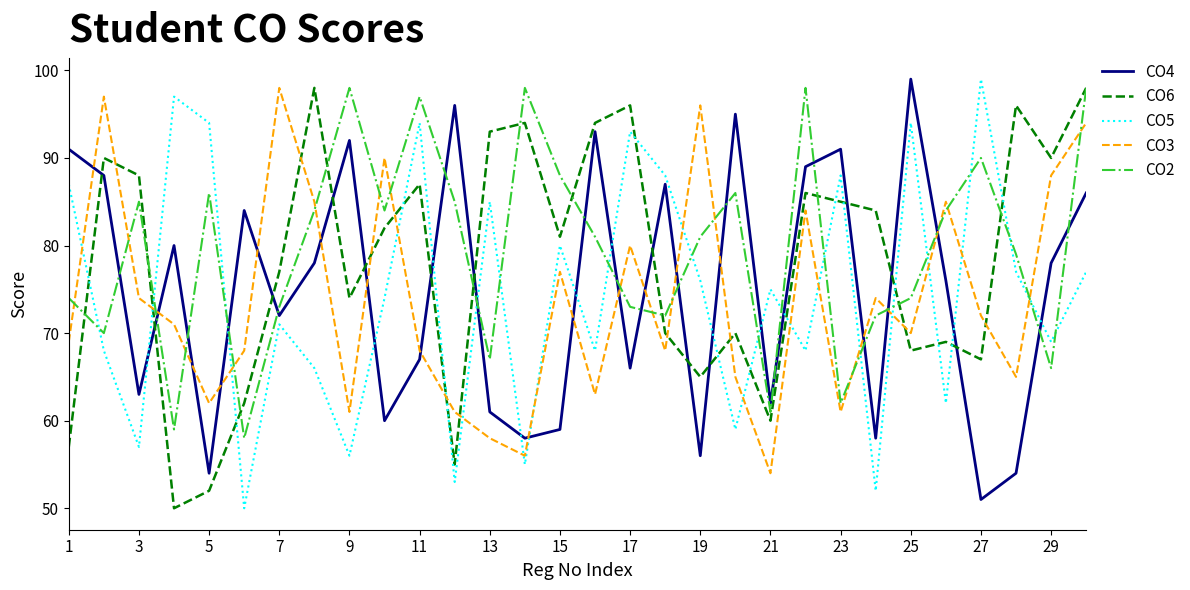

What is the minimum value for CO6?

50